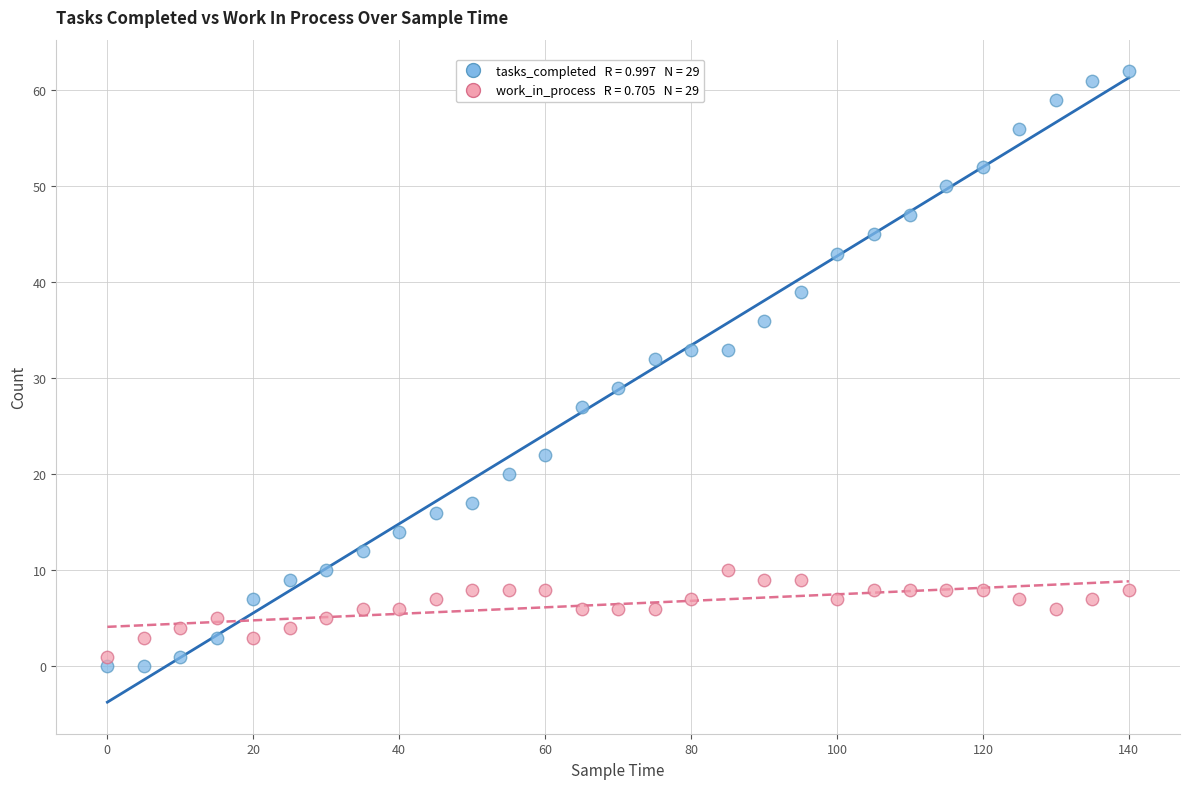

Across all series, what Y value is closest to 31?

32